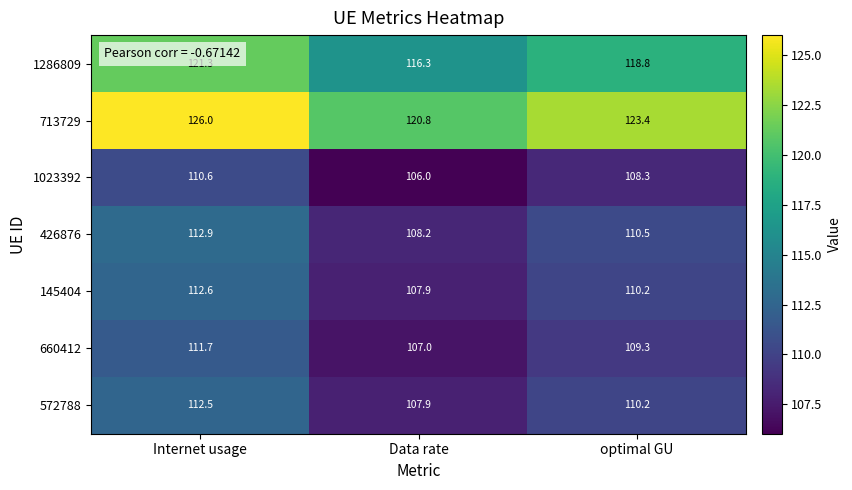

Rank the series by their maximum value, from lowest to highest.

1023392, 660412, 572788, 145404, 426876, 1286809, 713729